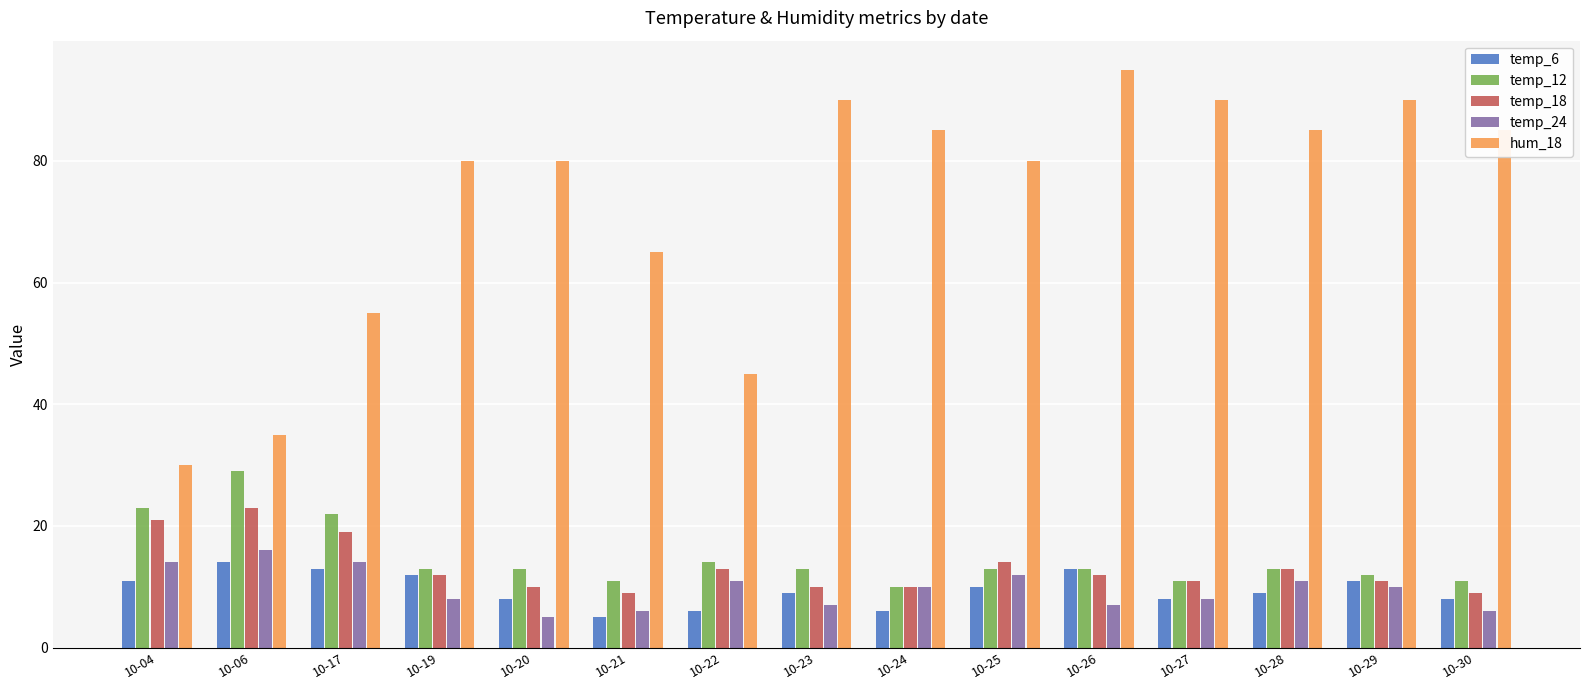

Count the number of categories in the chart.

15